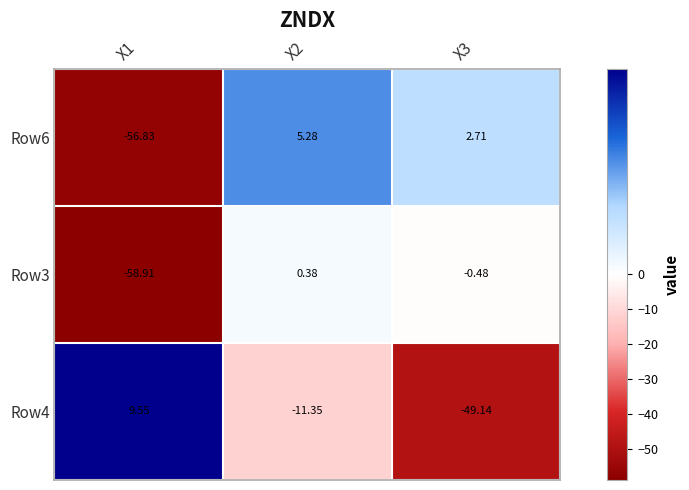

Reading right to left, transcribe all the data shown in this chart.

Row6: X3=2.7	X2=5.3	X1=-56.8
Row3: X3=-0.5	X2=0.4	X1=-58.9
Row4: X3=-49.1	X2=-11.3	X1=9.6